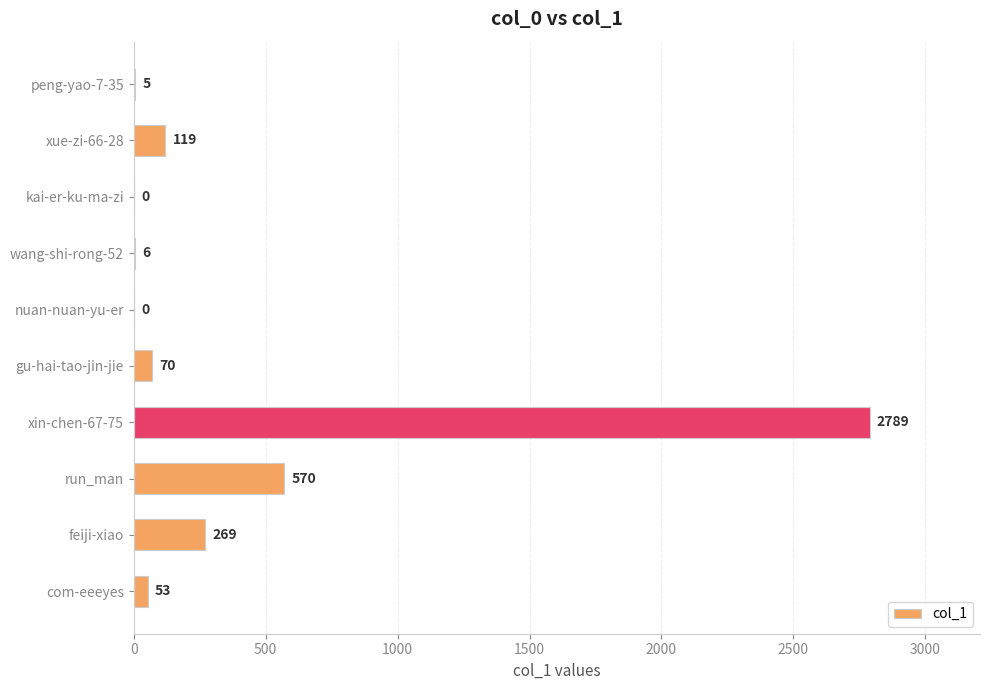

Approximately how many times larger is the value at xue-zi-66-28 compared to com-eeeyes?

2.2